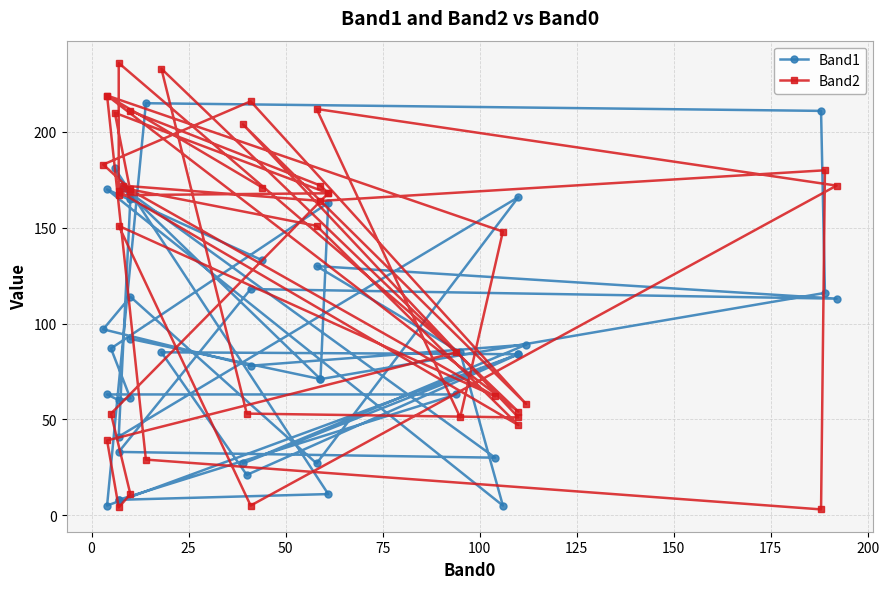

Which series ends up on top after the final intersection of Band2 and Band1?

Band2